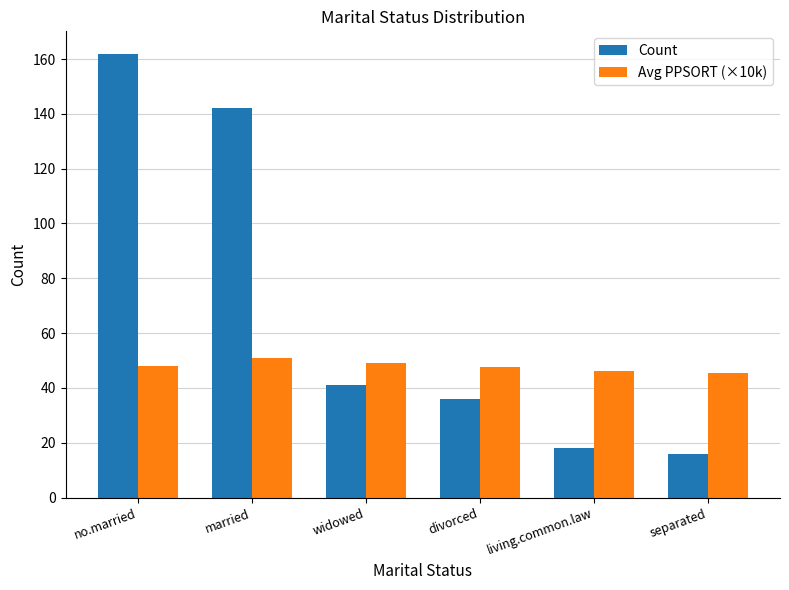

What is the minimum value for Count?

16.0